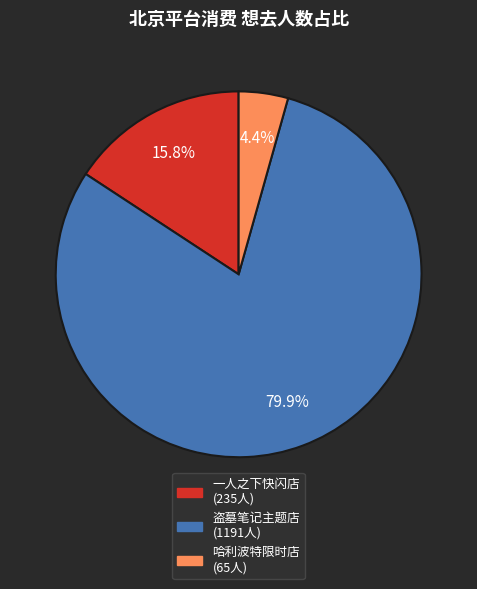

Rank the categories by value from highest to lowest.

盗墓笔记主题店 (1191人), 一人之下快闪店 (235人), 哈利波特限时店 (65人)